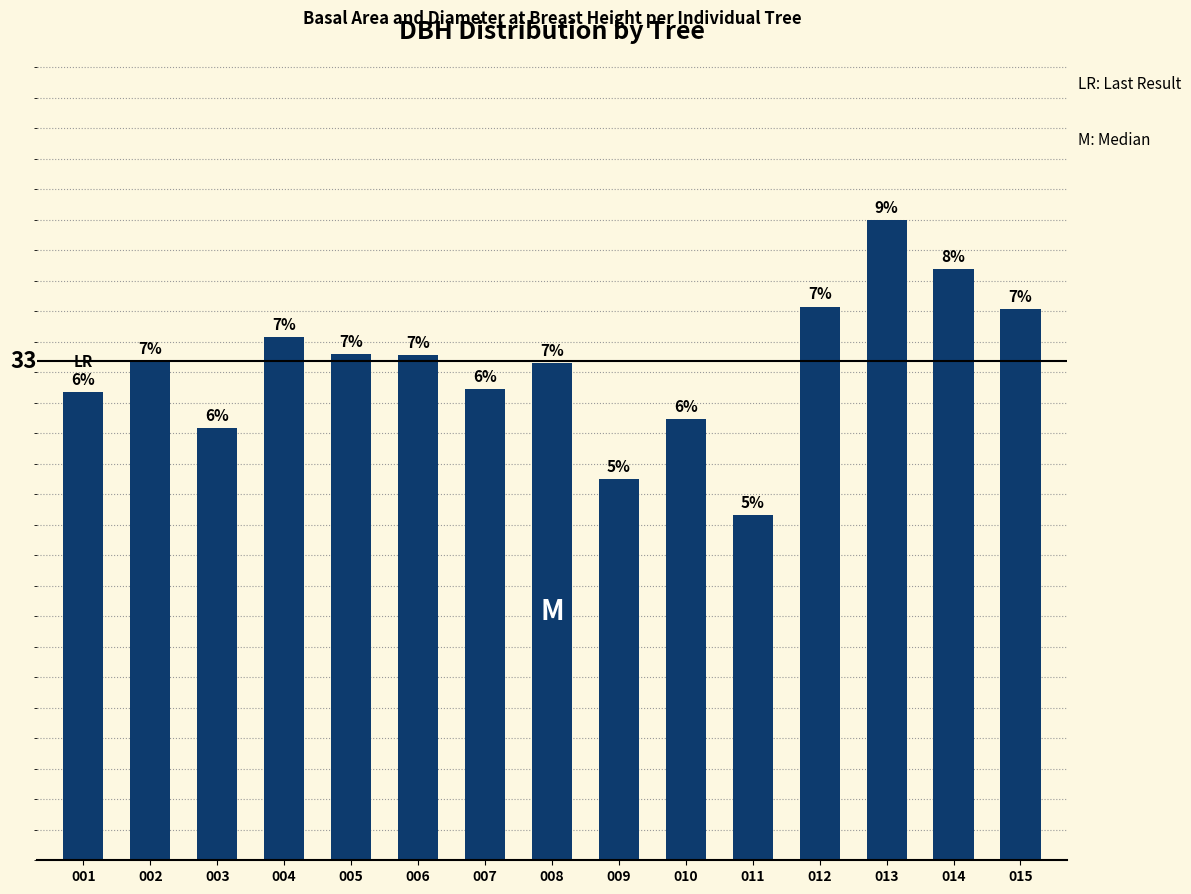

Is it true that the value at 015 is 59.3?

False